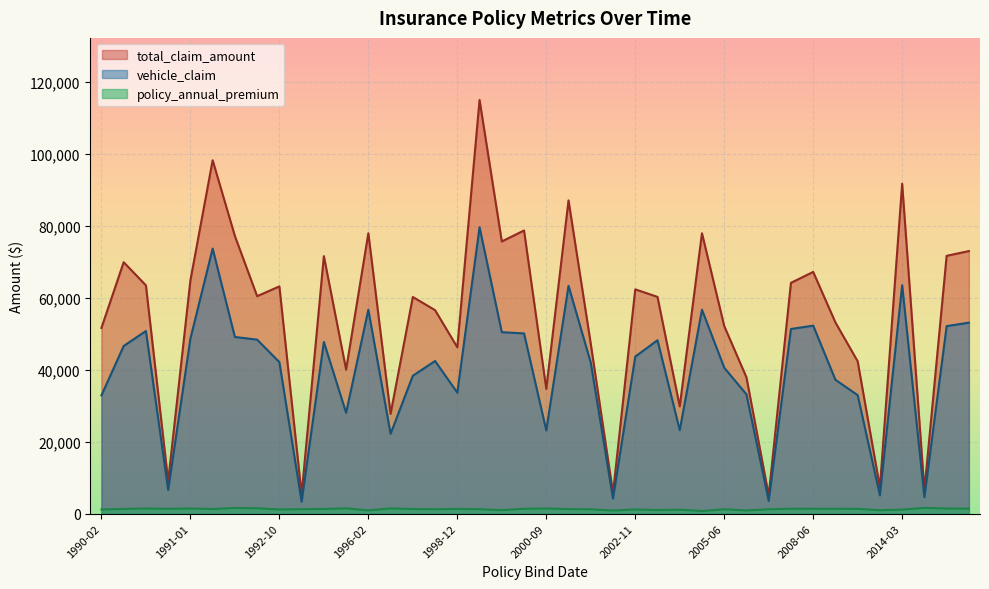

True or false: policy_annual_premium and vehicle_claim intersect in this chart.

False